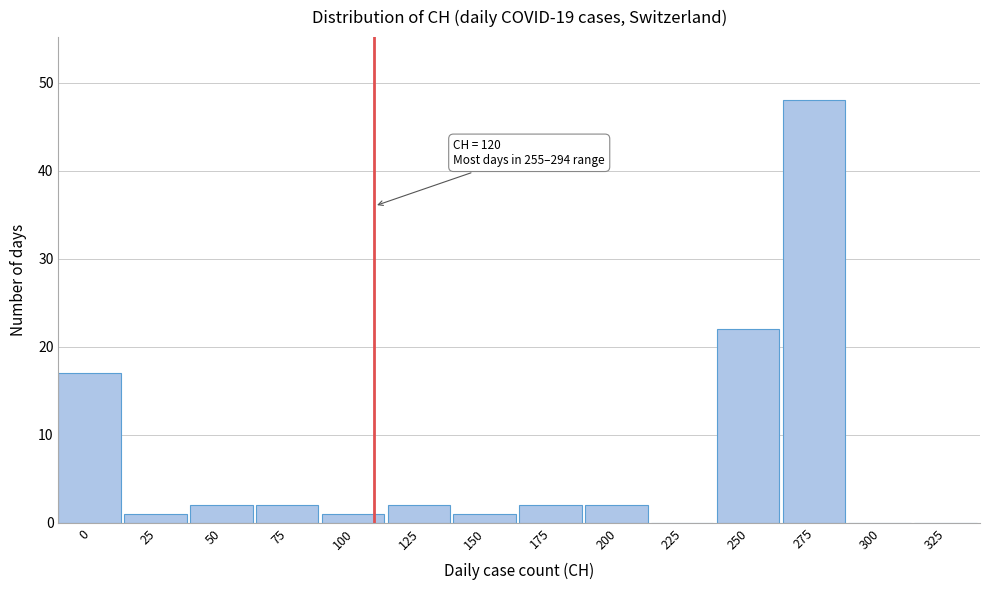

Reading right to left, what are all the values shown in this chart?

325=0	300=0	275=48	250=22	225=0	200=2	175=2	150=1	125=2	100=1	75=2	50=2	25=1	0=17